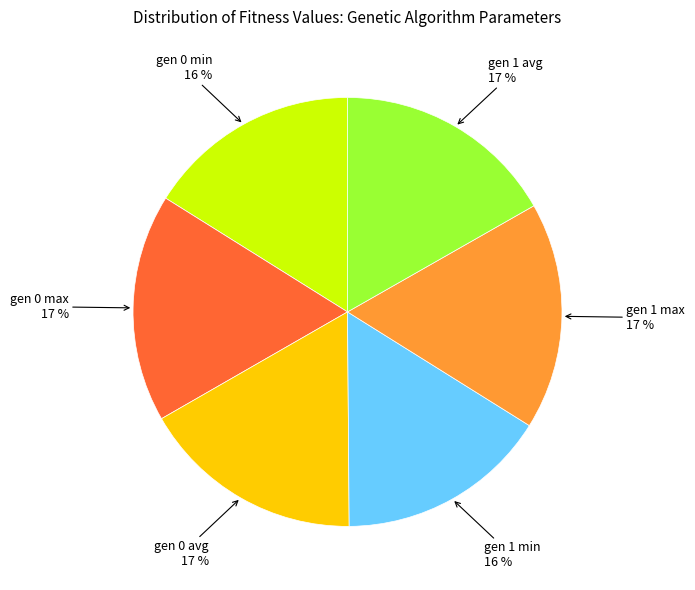

Is there a majority slice in this chart?

No